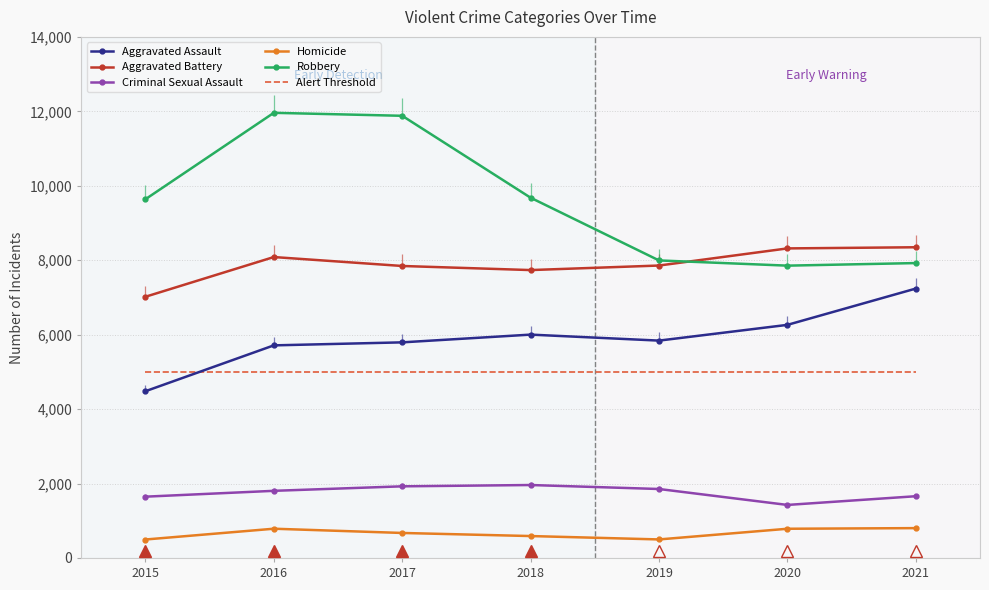

Where is the first local minimum for Criminal Sexual Assault?

2020